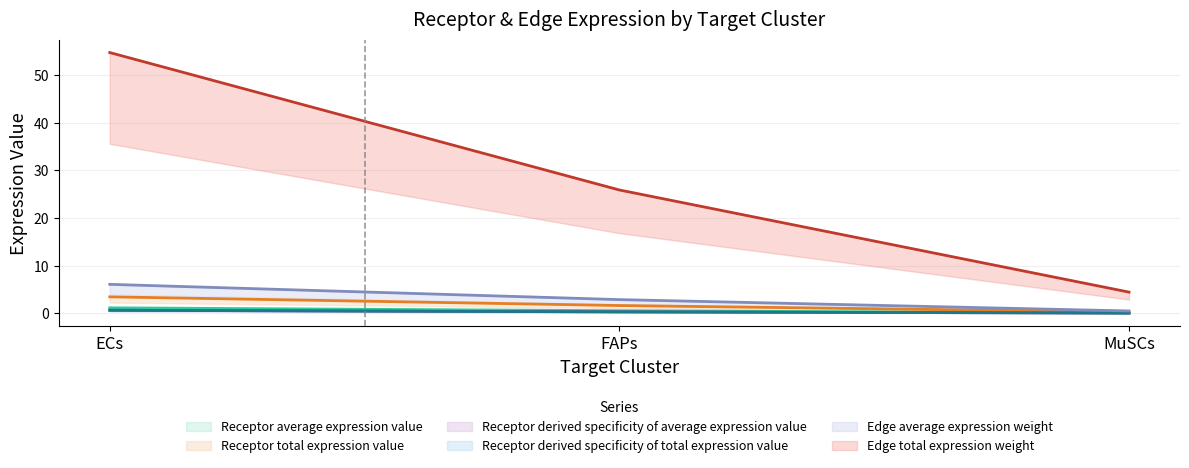

What position from the right is MuSCs?

1